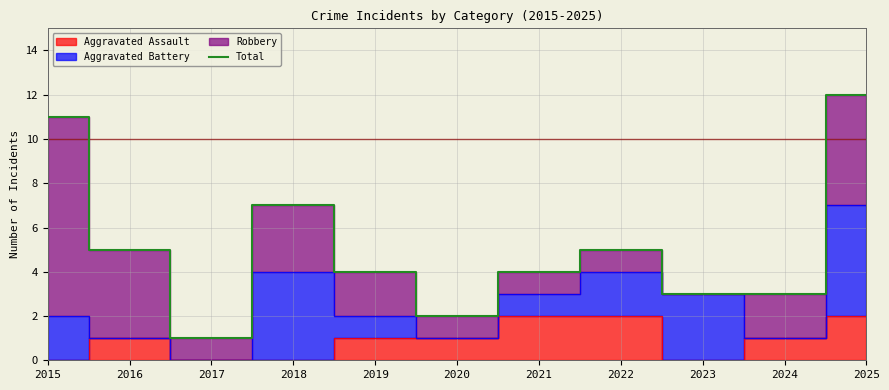

Is it true that the value at 2025 is 19?

False